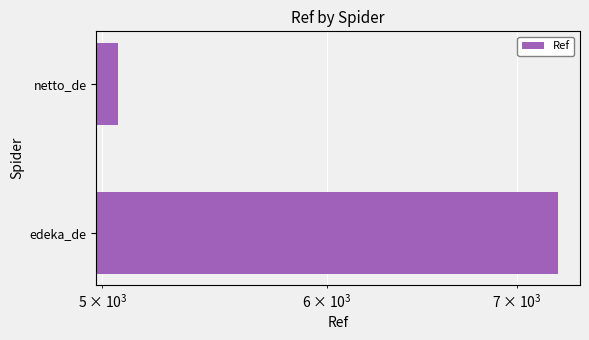

Are the bars grouped side by side (vs. stacked)?

No